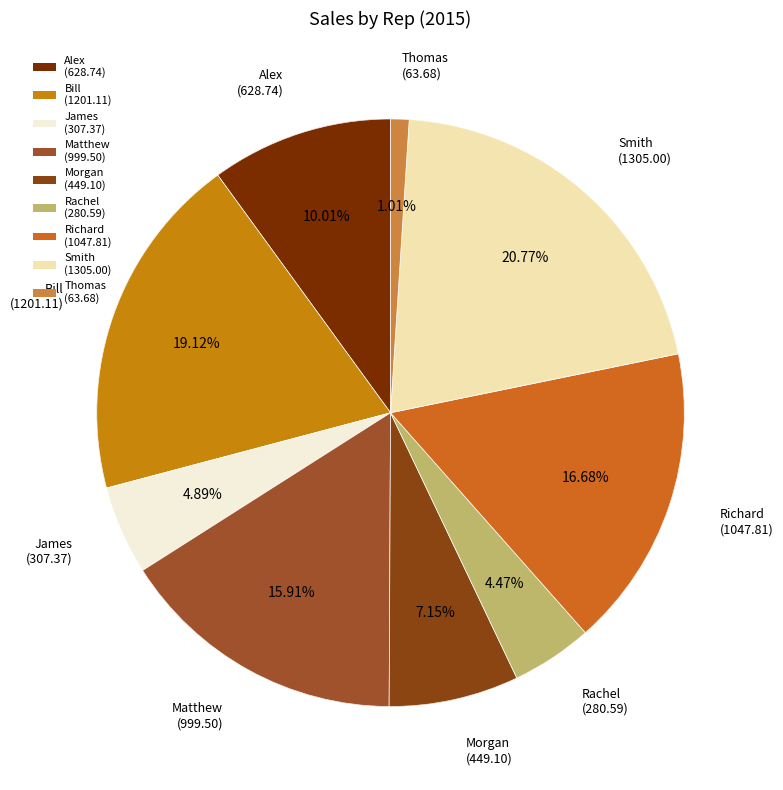

To the nearest percent, what is the combined percentage of Bill and Morgan?

26%